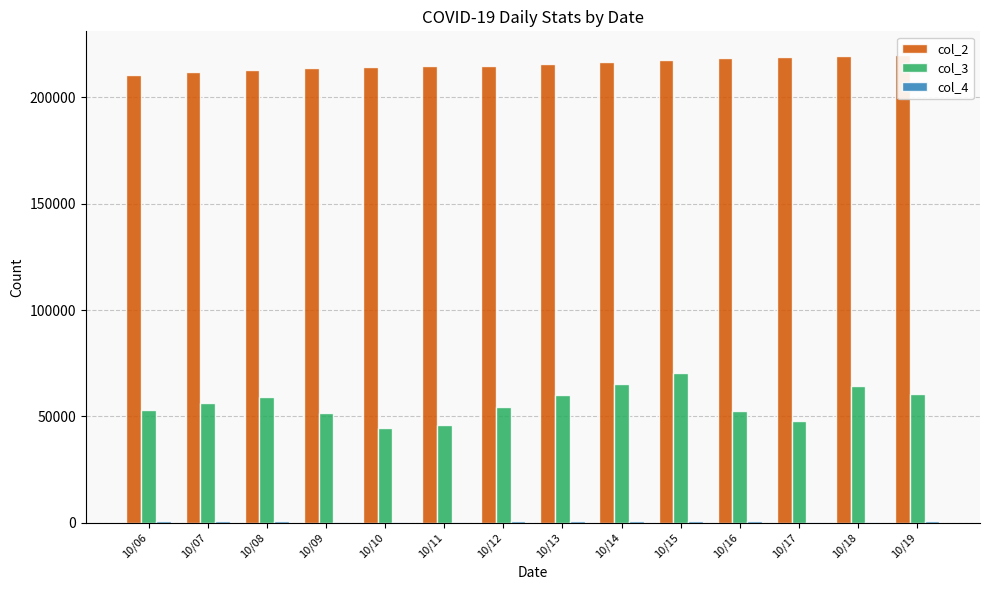

Between 10/09 and 10/12, which series saw the biggest shift?

col_3